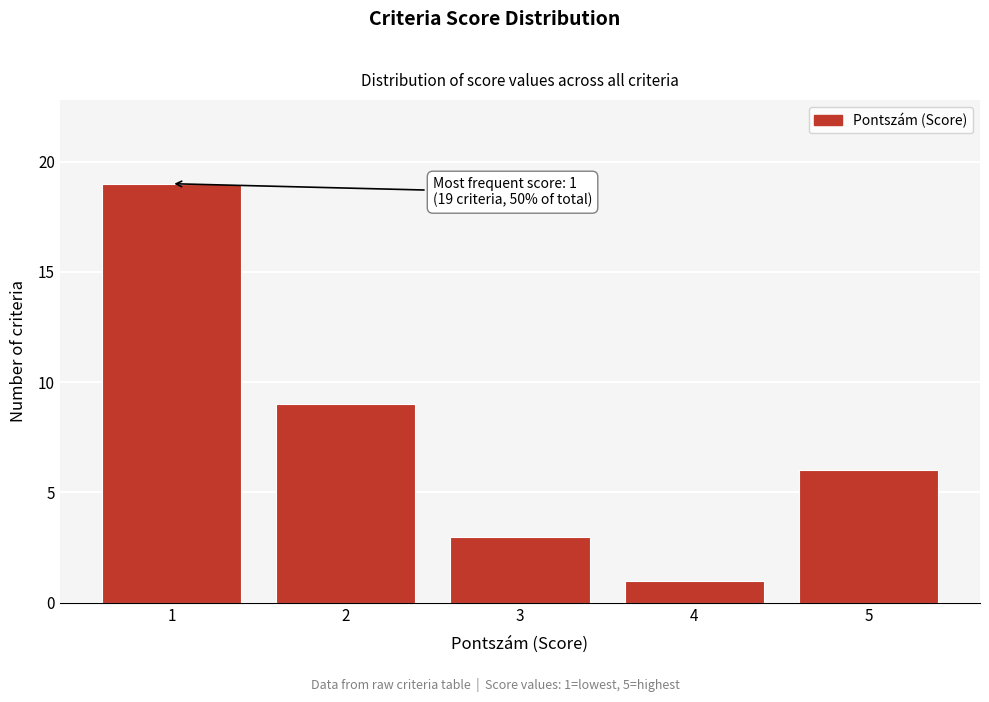

Which range on the x-axis has the tallest bar?

0.5 to 1.5